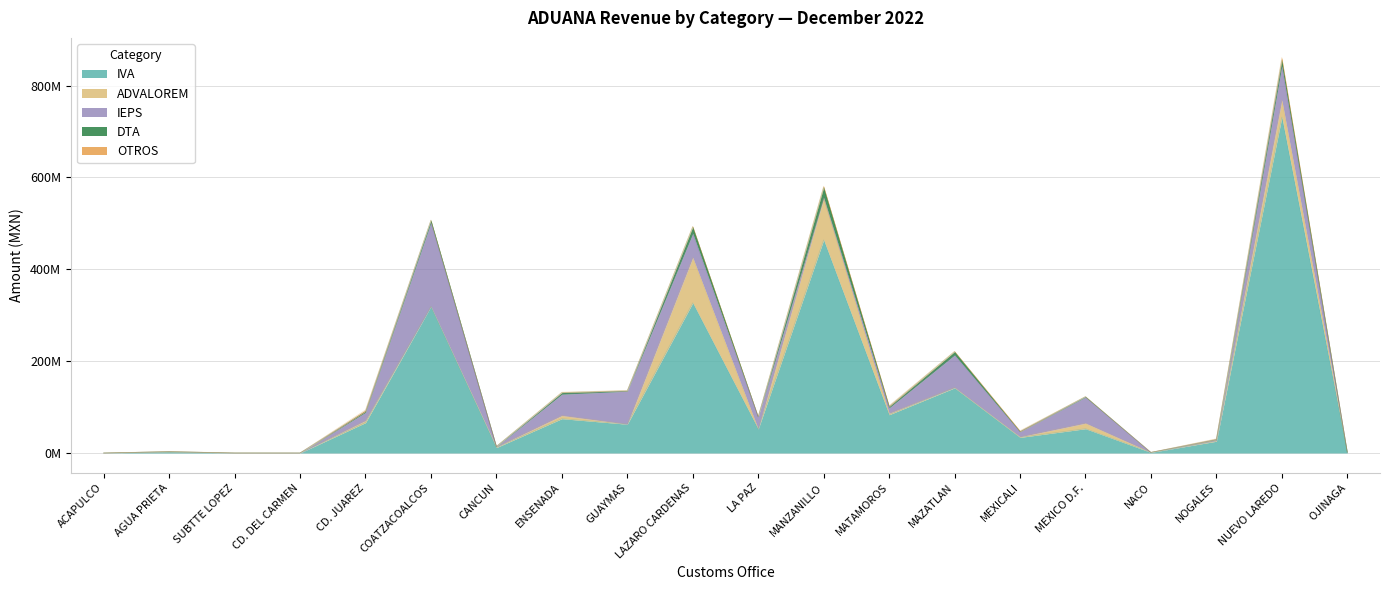

What is the label of the 9th point from the left?

GUAYMAS